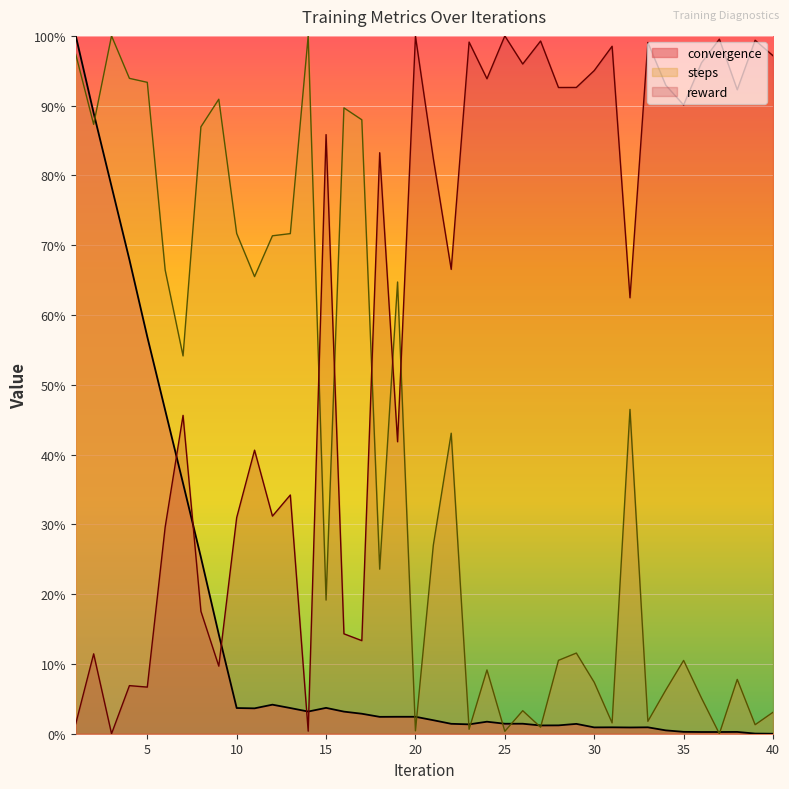

Rank the series at 36 from highest to lowest value.

reward, steps, convergence